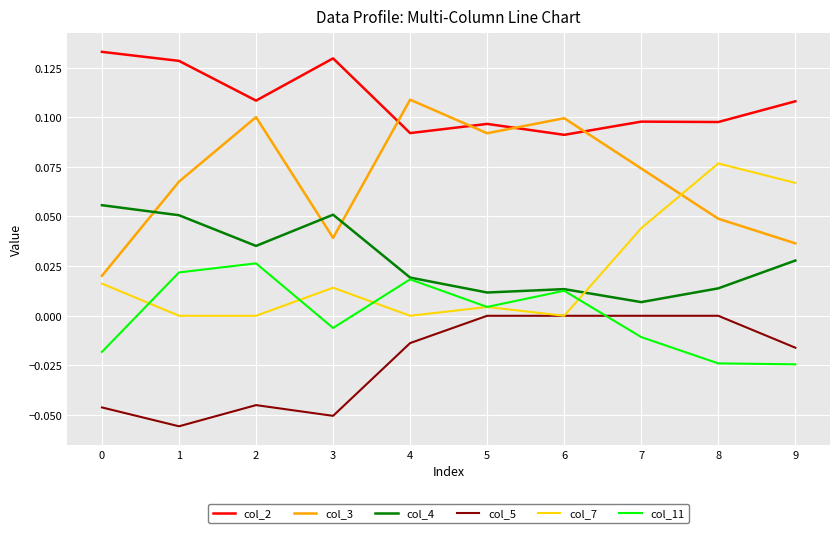

True or false: col_2 and col_11 intersect in this chart.

False